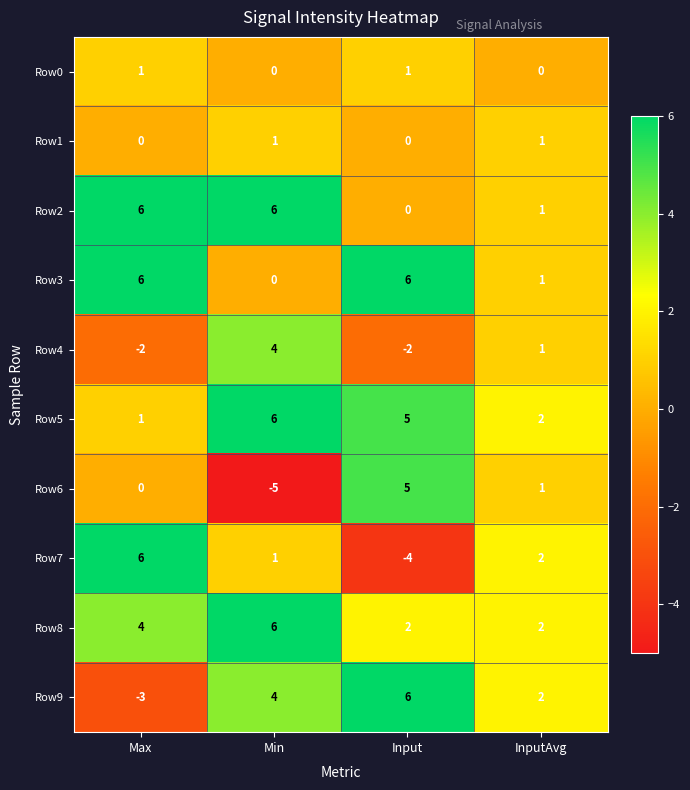

At which label is Row8 closest to 4?

Max